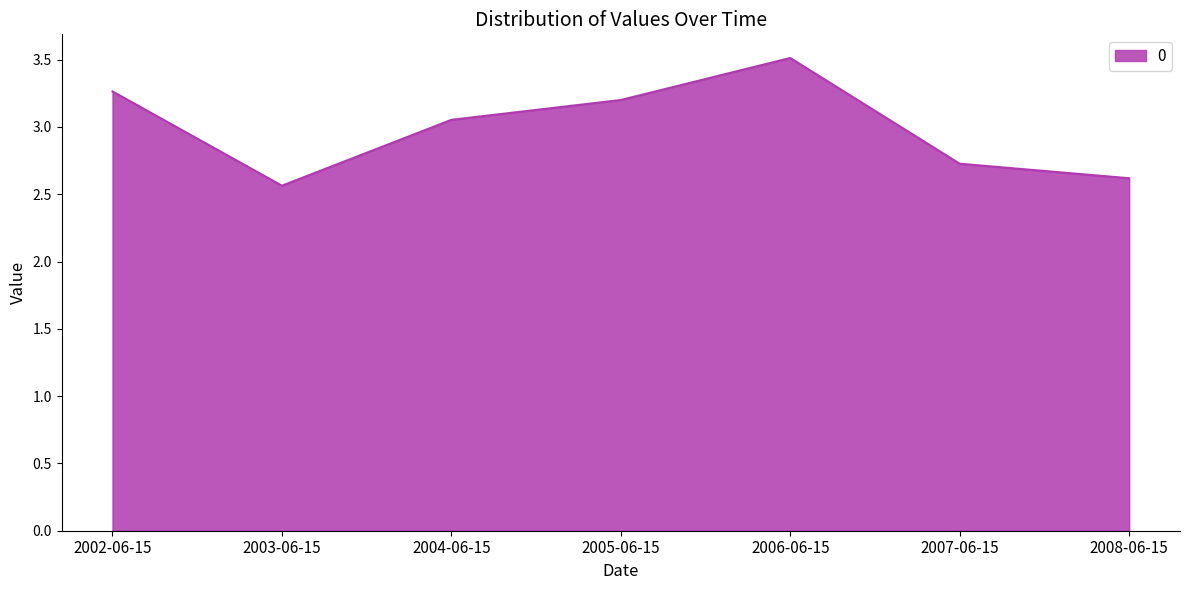

True or false: there are more than 0 points higher than both neighbors.

True